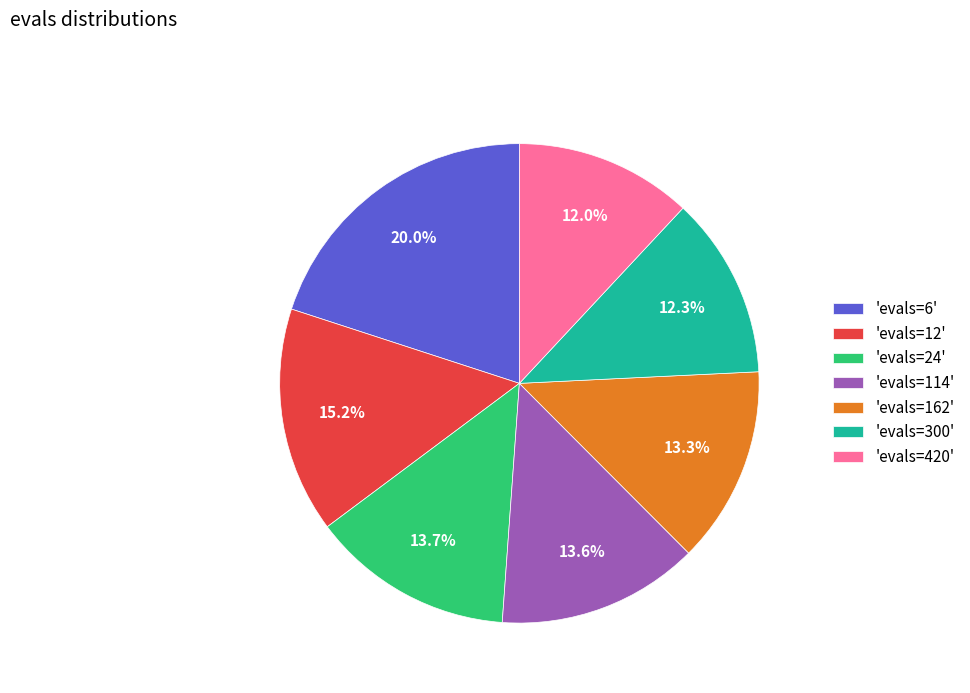

What portion of the pie excludes 'evals=162'?

86.7%